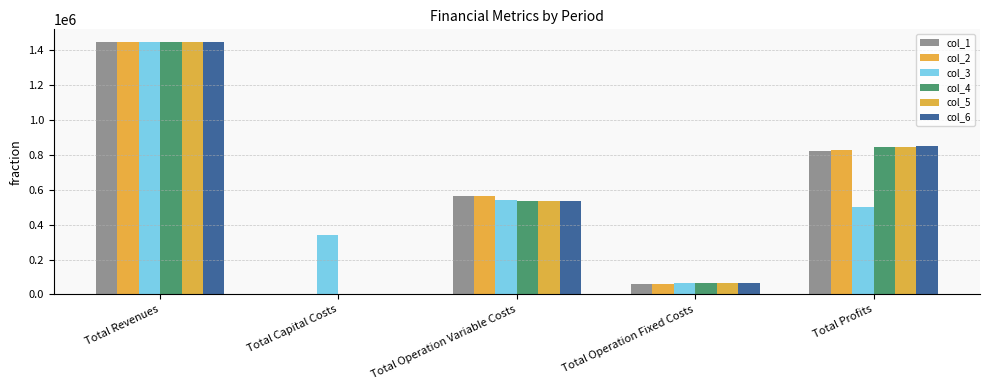

How many series are shown in this chart?

6